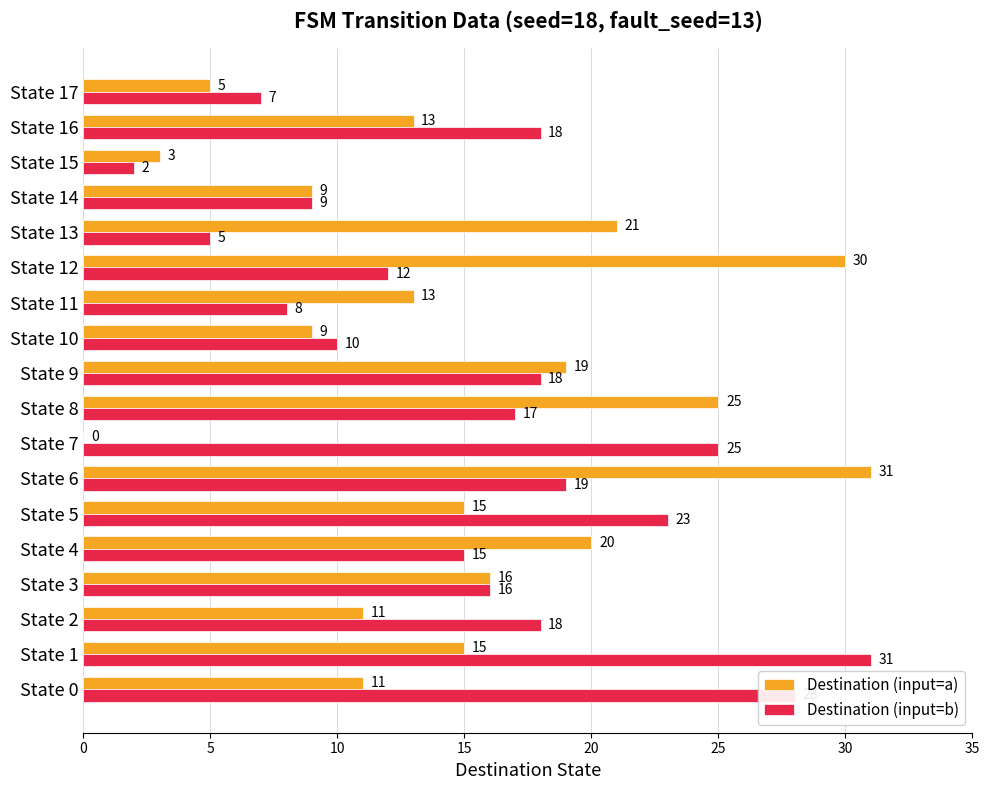

At which category is the sum across all series the highest?

State 6